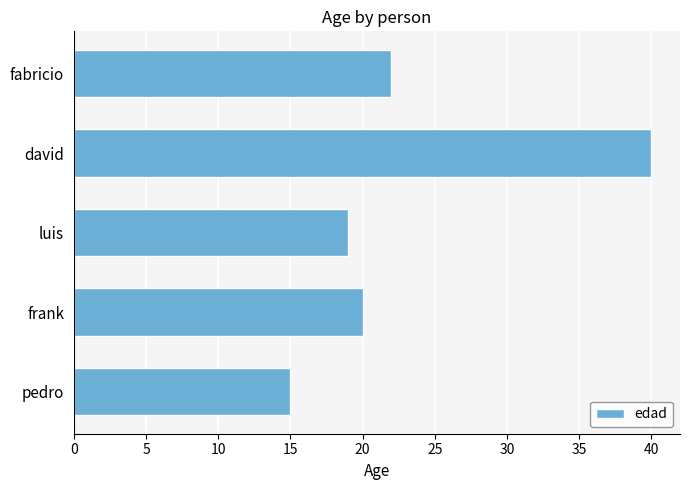

True or false: the data shows 7 at fabricio.

False